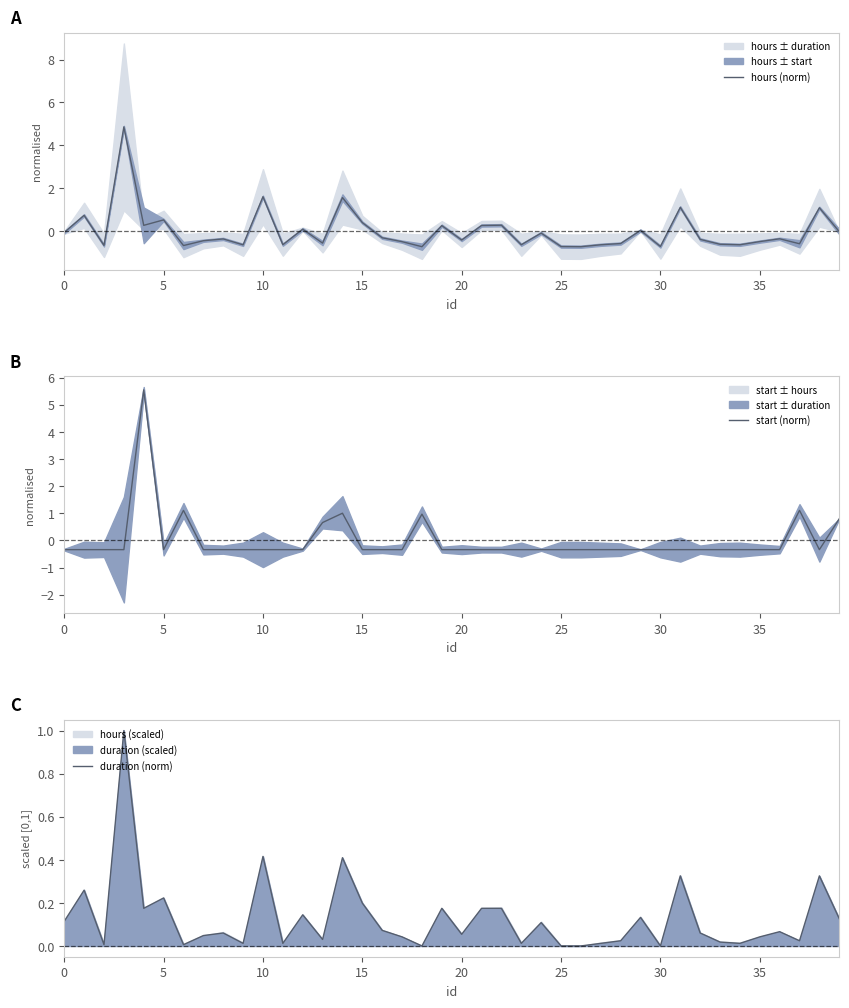

What are all the series names shown in the legend?

hours (norm), start (norm), duration (norm)